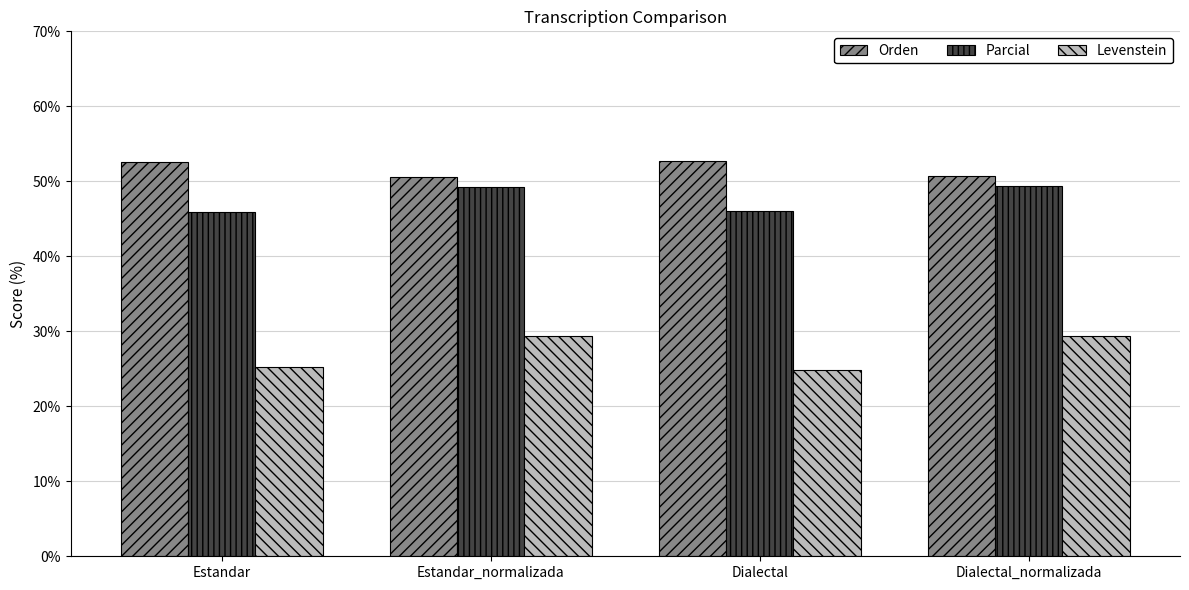

How many distinct data groups are displayed?

3